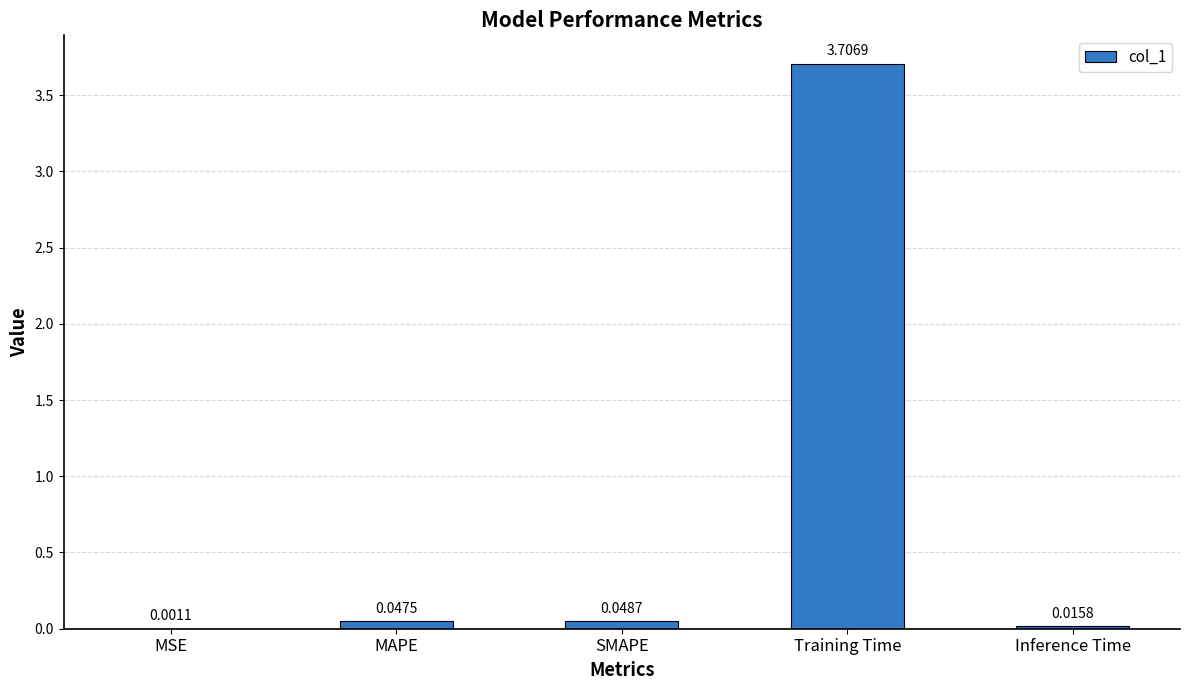

What is the change in value from MAPE to Training Time?

+3.7